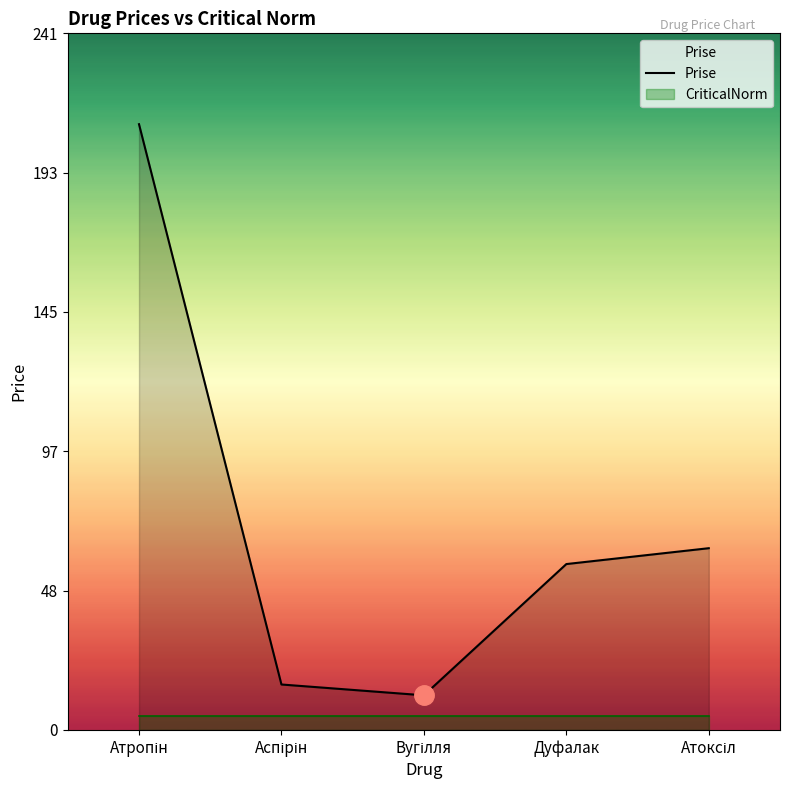

The value at Дуфалак is 23.8. True or false?

False